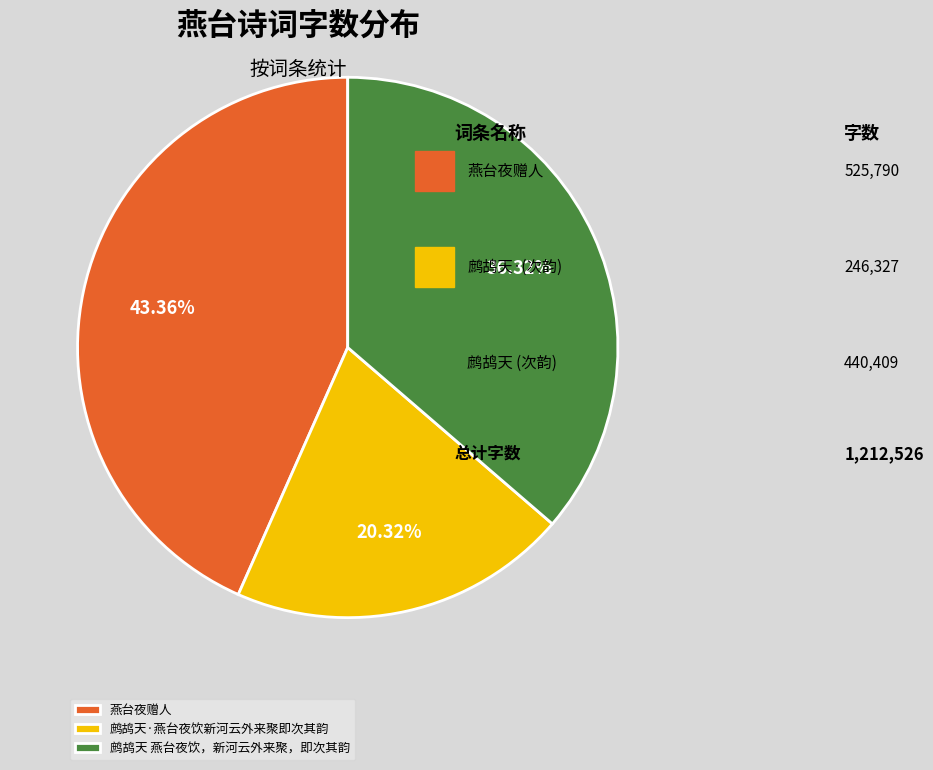

The 鹧鸪天·燕台夜饮新河云外来聚即次其韵 slice represents 20% of the pie. True or false?

True